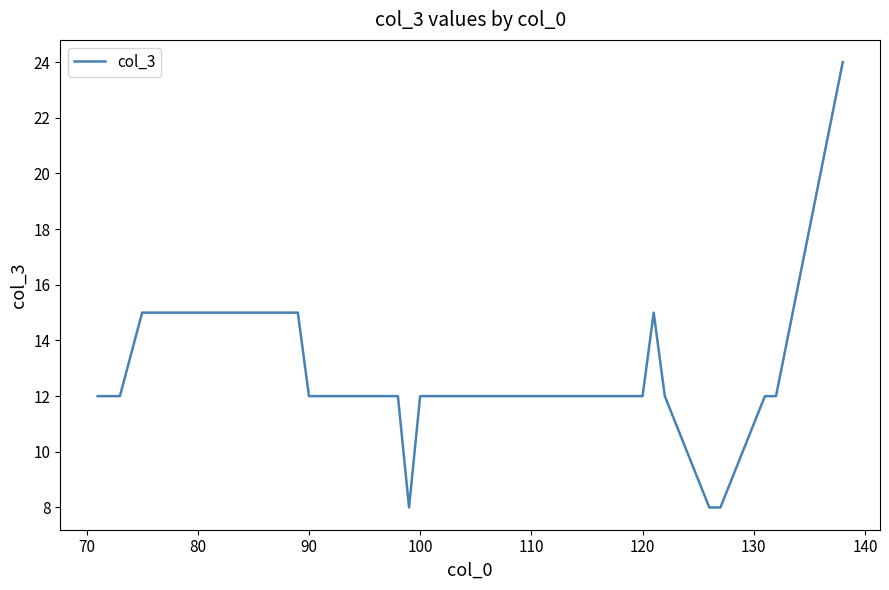

What is the minimum value shown in the chart?

8